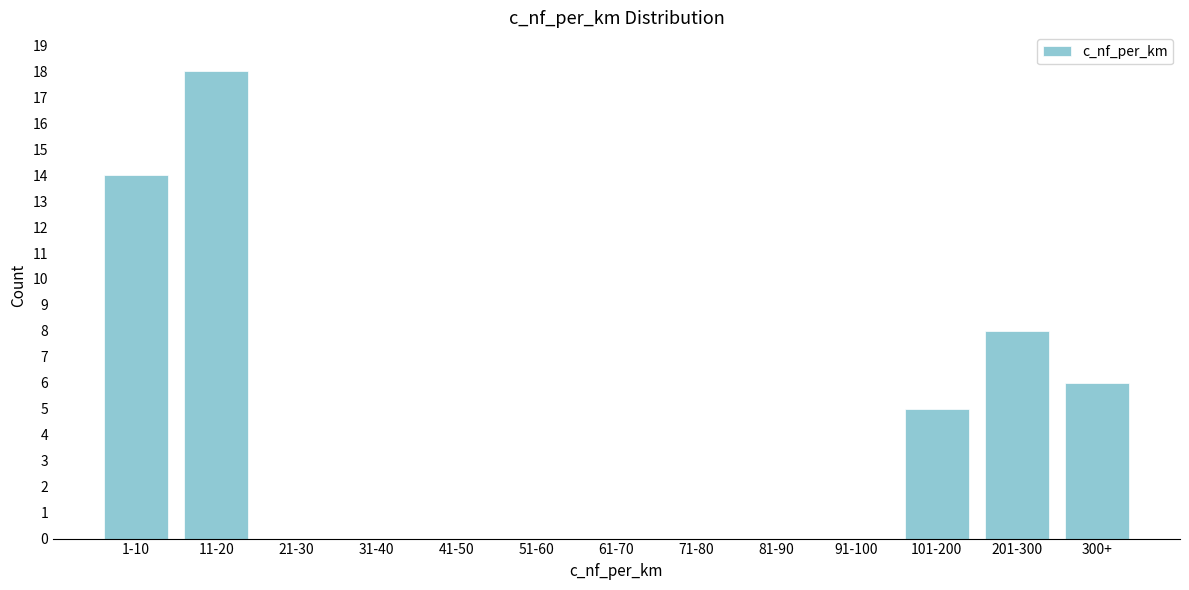

Reading left to right, what are all the values shown in this chart?

1-10=14	11-20=18	21-30=0	31-40=0	41-50=0	51-60=0	61-70=0	71-80=0	81-90=0	91-100=0	101-200=5	201-300=8	300+=6